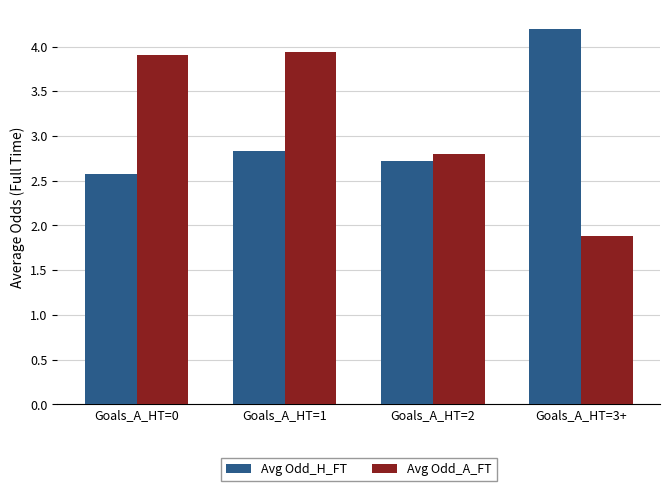

What is the approximate value of Avg Odd_H_FT at Goals_A_HT=0?

2.6